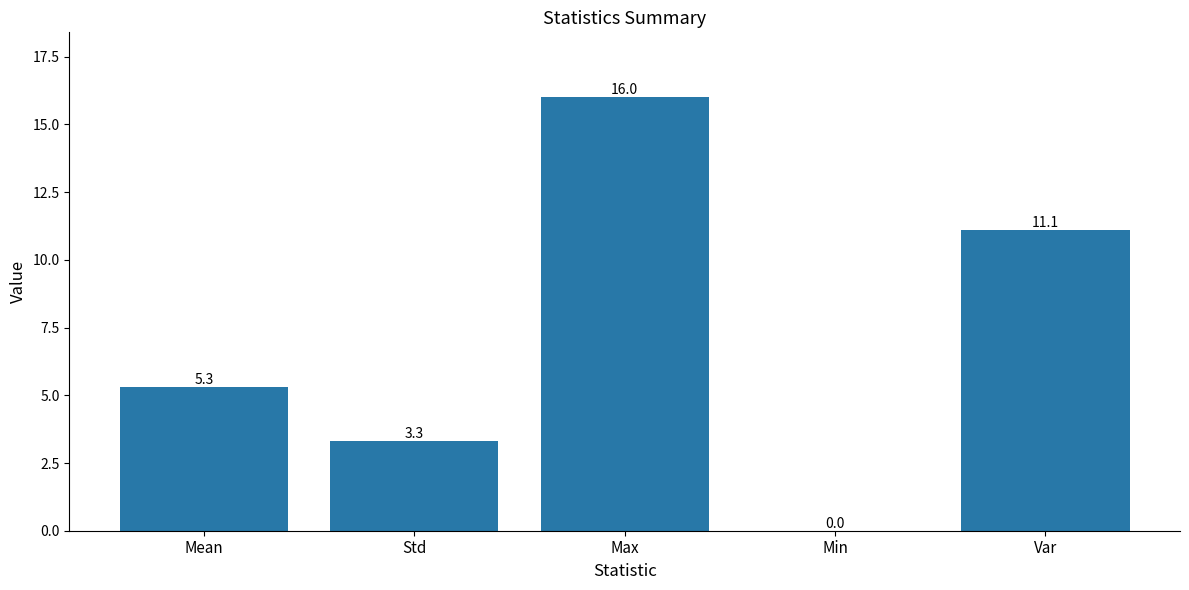

What is the change in value from Std to Min?

-3.3